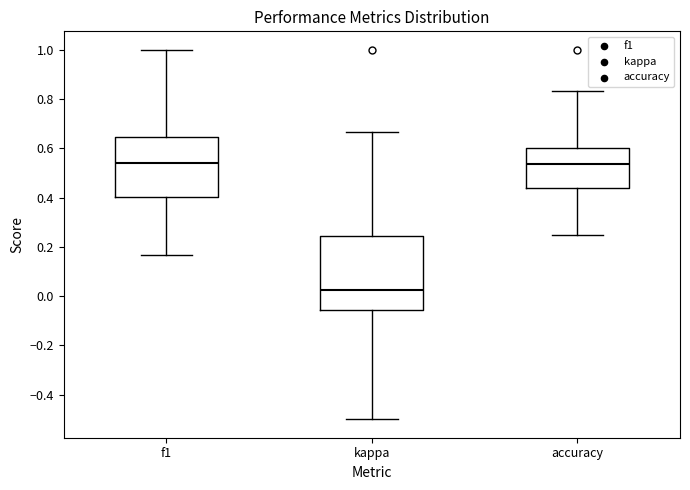

Reading left to right, read every box against the y-axis: the position of its median line, the range the box covers, and the ends of its whiskers. The values are not printed on the chart, so give them approximately, as read against the axis.

f1: median 0.54, box 0.40 to 0.64, whiskers 0.16 to 1.00
kappa: median 0.02, box -0.06 to 0.24, whiskers -0.50 to 0.66
accuracy: median 0.54, box 0.44 to 0.60, whiskers 0.26 to 0.84